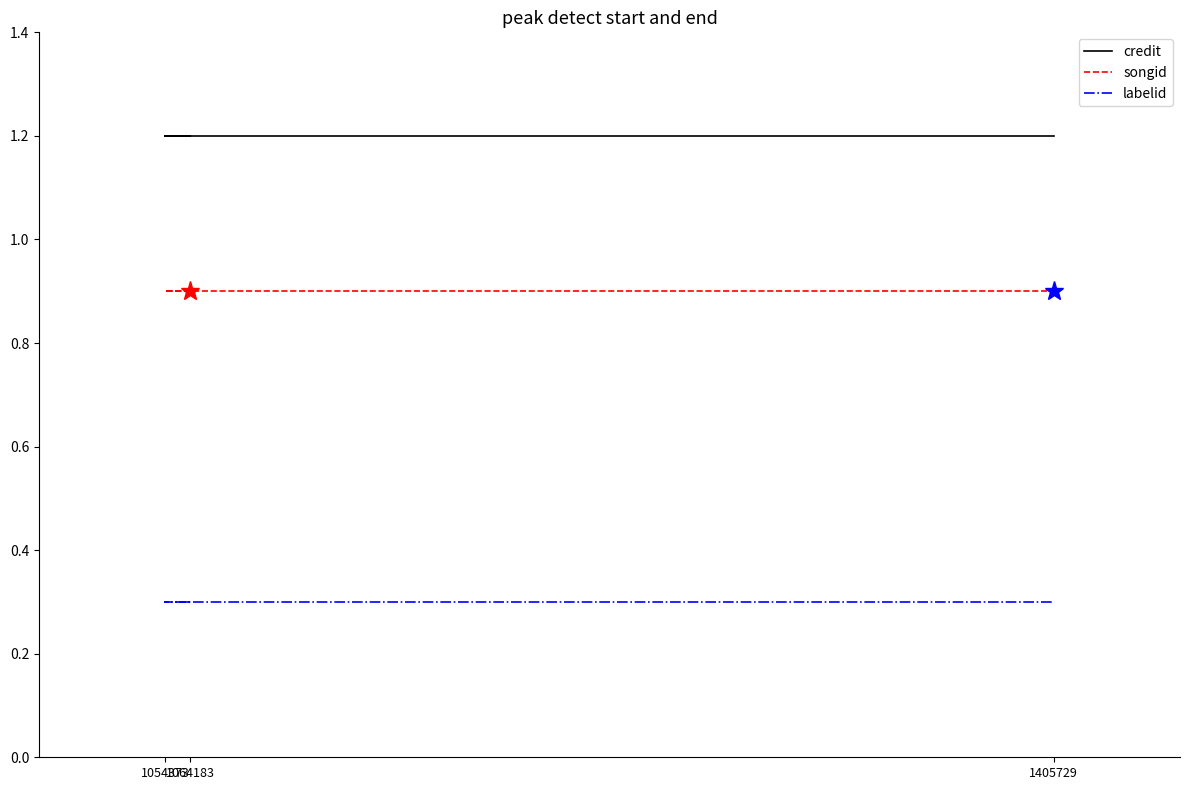

True or false: credit has a value of 2.1 at 1064183.

False